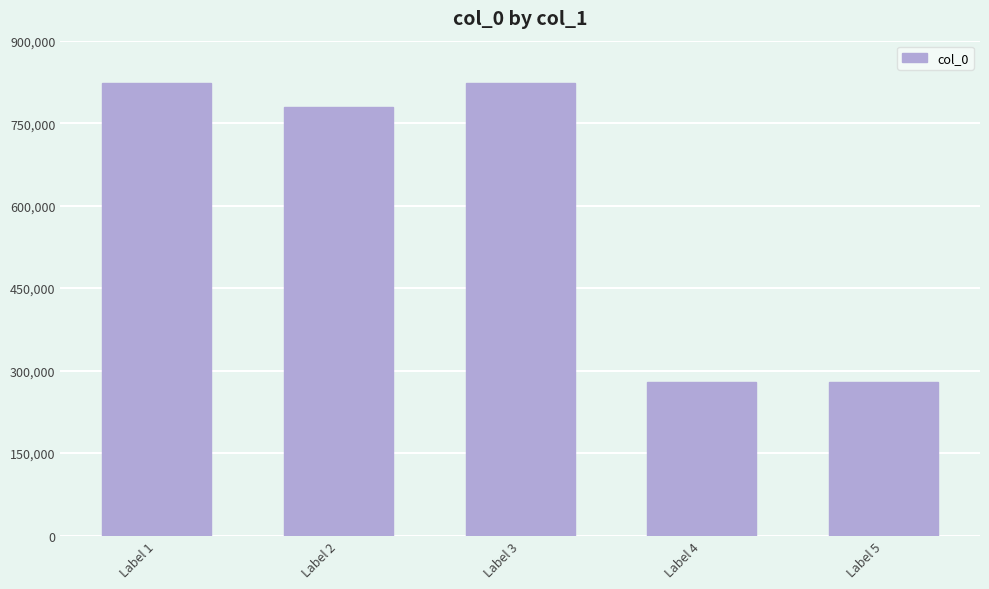

What is the difference between the maximum and minimum values?

543279